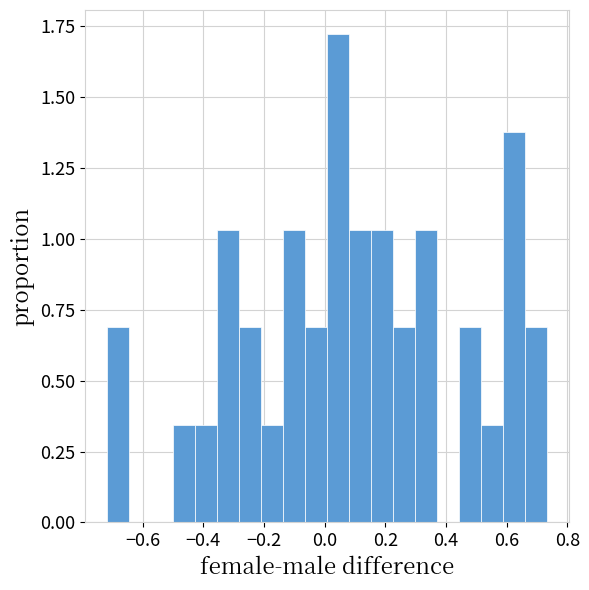

Read against the x-axis, roughly where is the centre of the tallest bar?

0.04